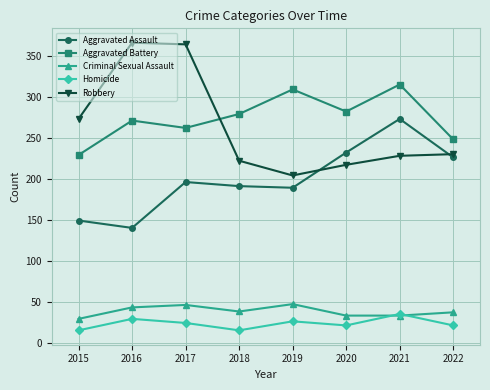

What is the maximum value for Aggravated Assault?

273